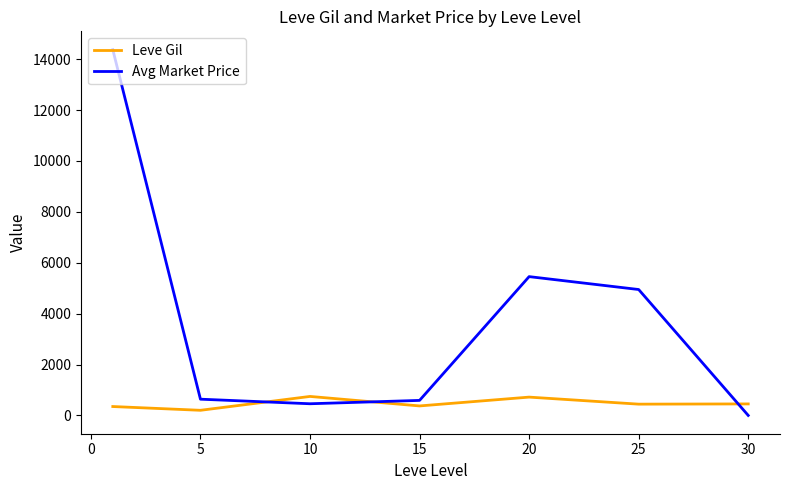

After their last crossing, which series has the higher values: Avg Market Price or Leve Gil?

Leve Gil